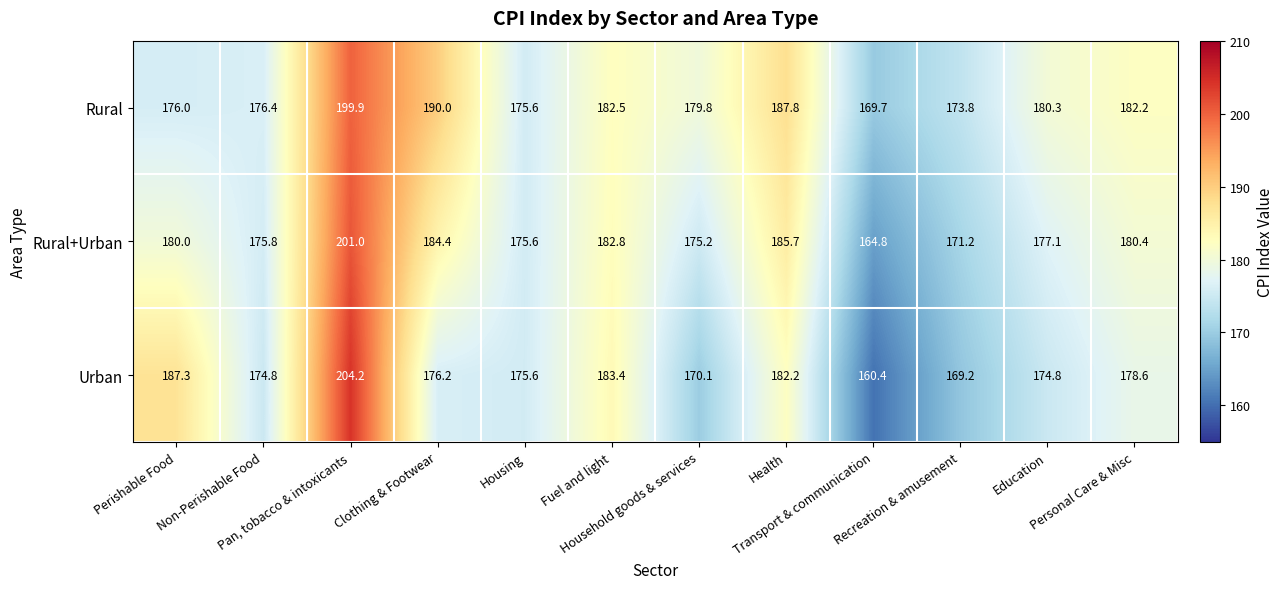

What is the average value of the Urban series?

178.1